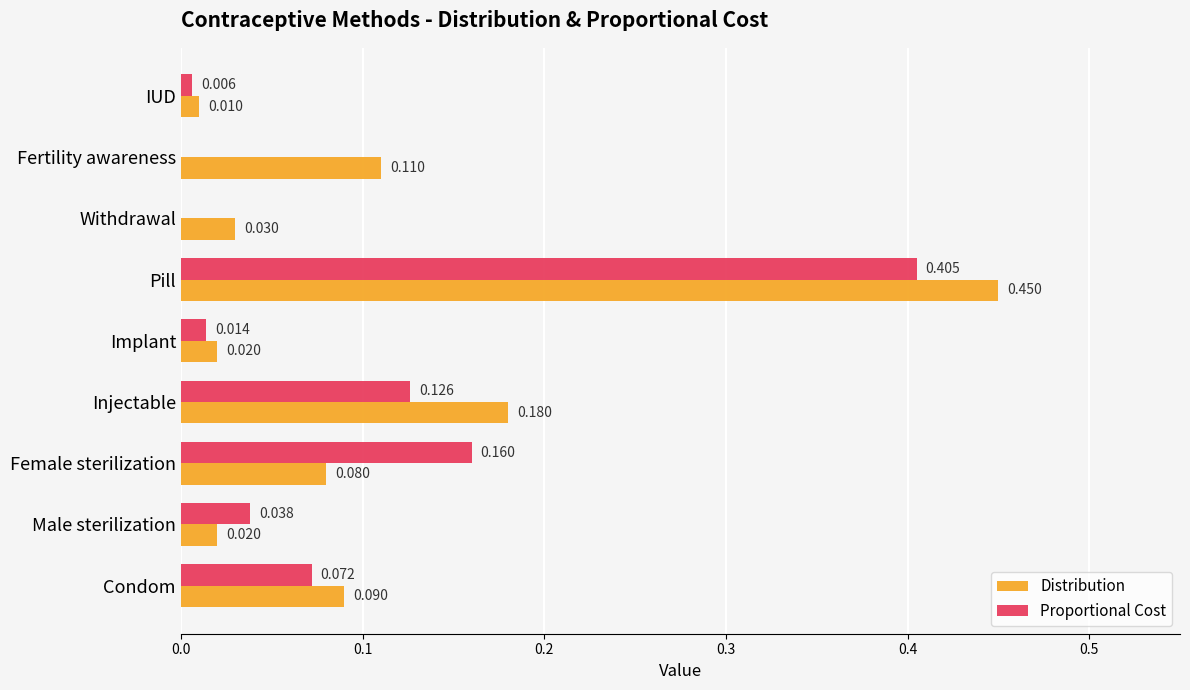

Which series changed the most between Implant and Fertility awareness?

Distribution